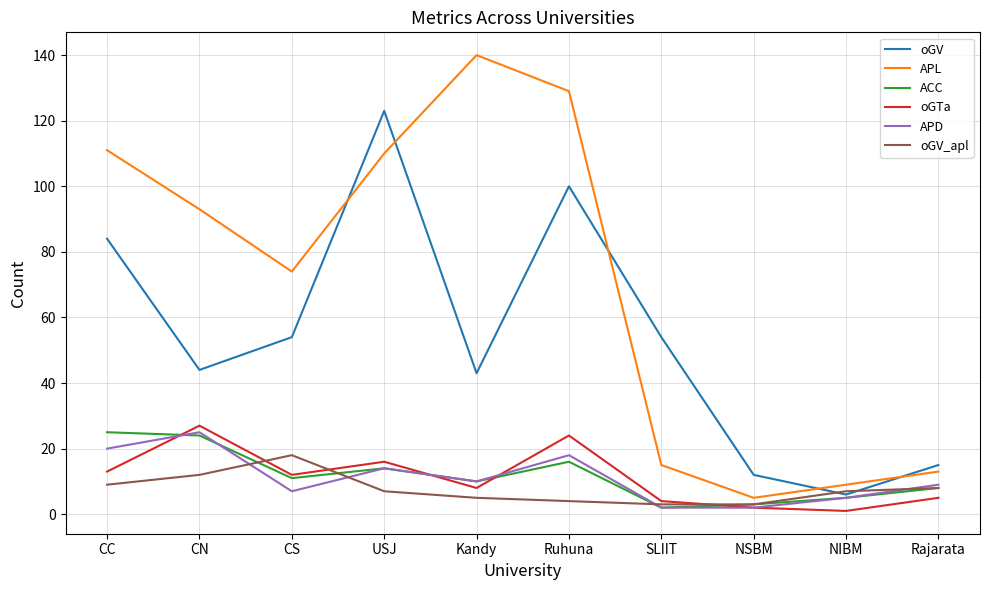

Which series has the largest range (max minus min)?

APL